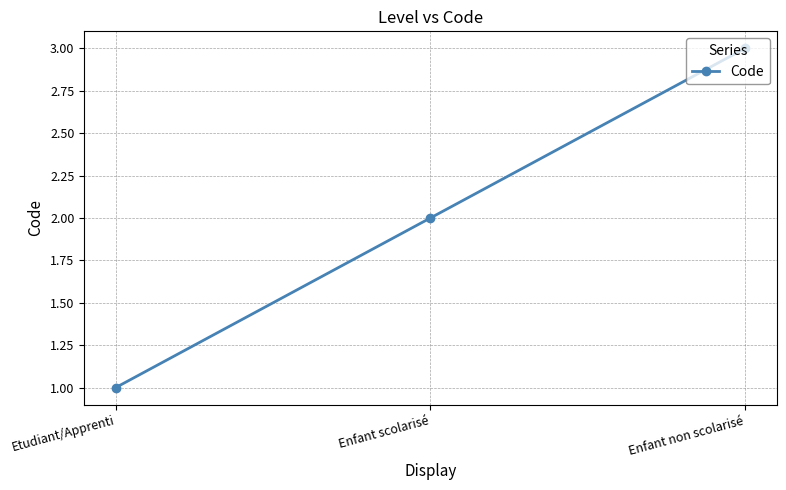

What is the minimum value shown in the chart?

1